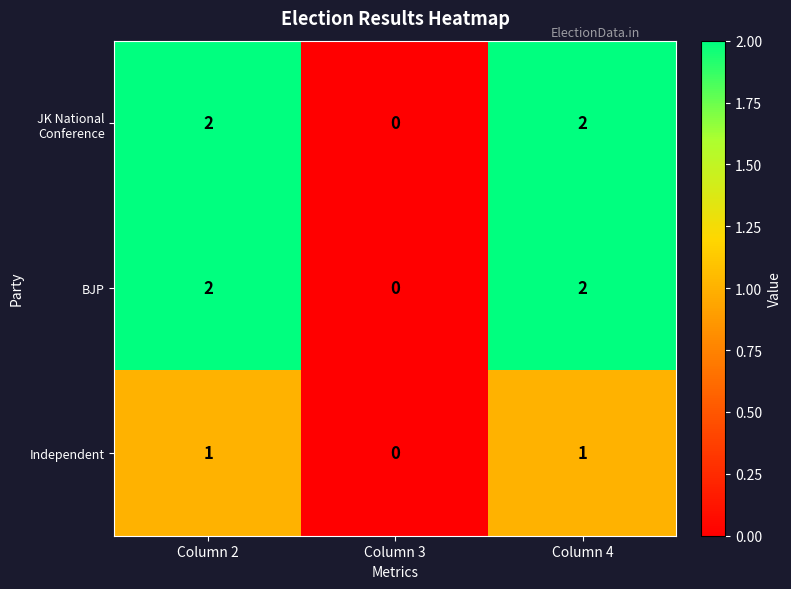

Is it true that Independent equals 1 at Column 2?

True